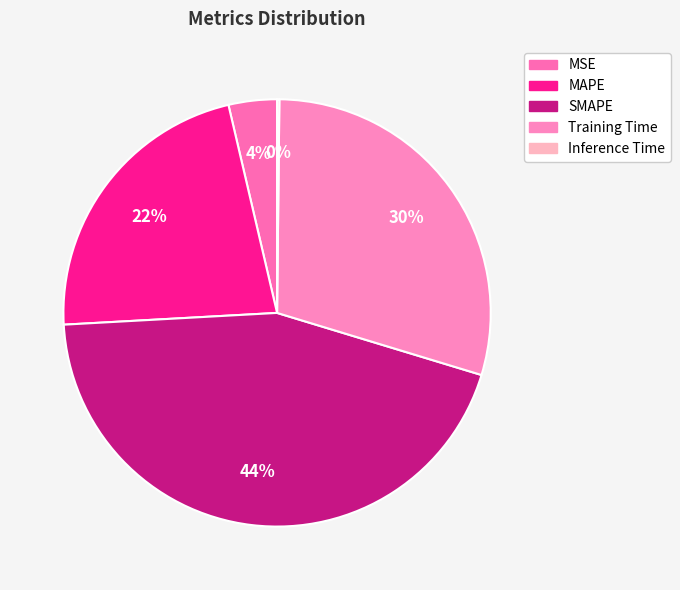

Count the number of slices in the pie.

5